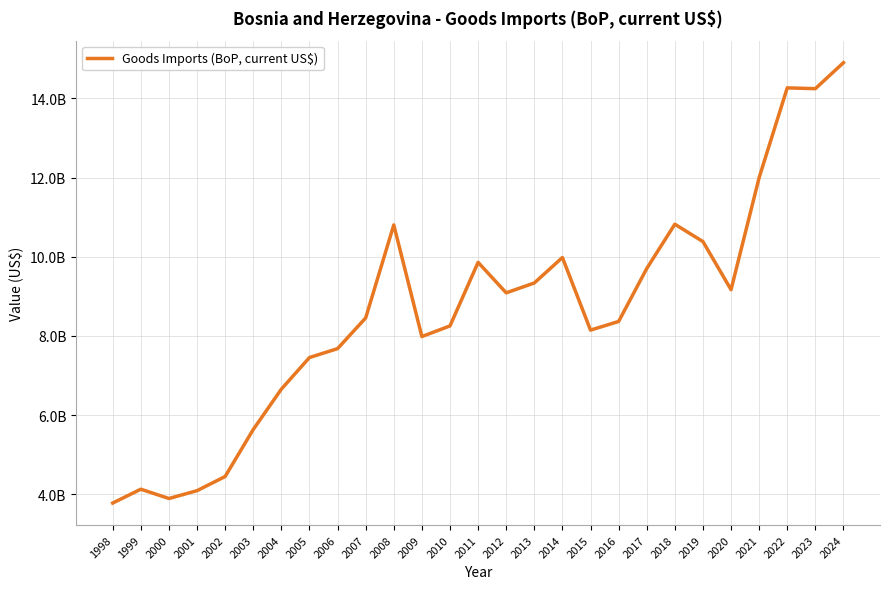

What is the difference between the second highest and minimum values?

10485357082.8